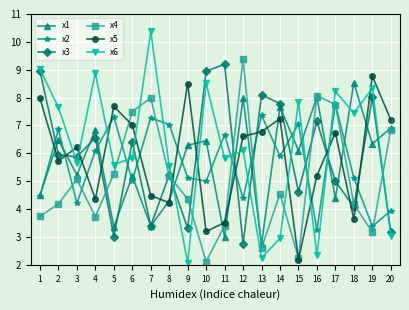

What is the total value across all series at 16?

34.0